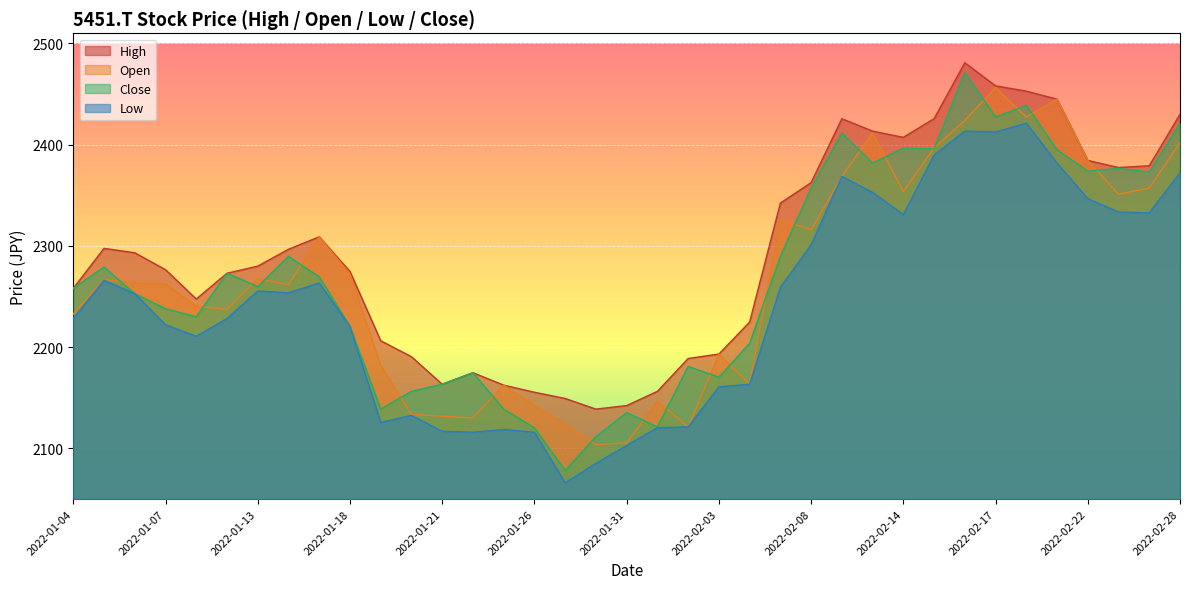

List the series in order of their peak value, highest first.

High, Close, Open, Low